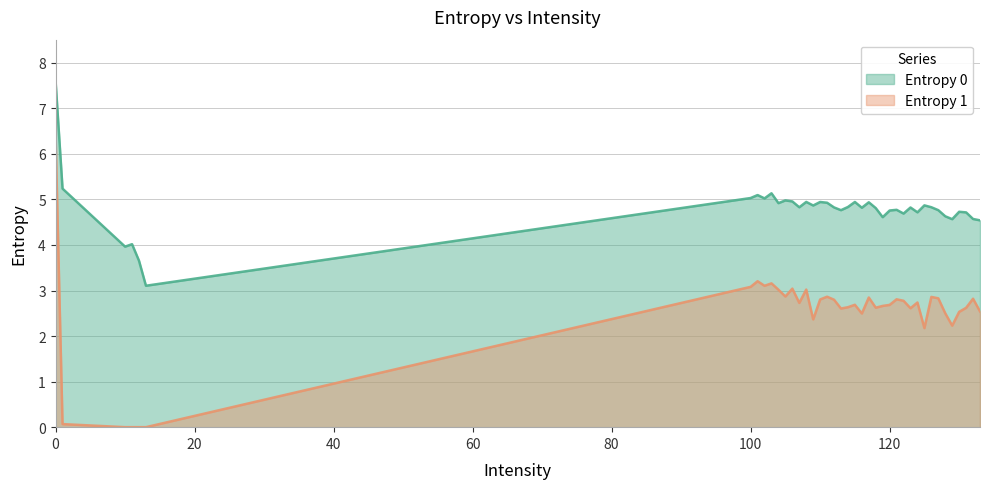

How many values in the Entropy 1 series are below 2?

5